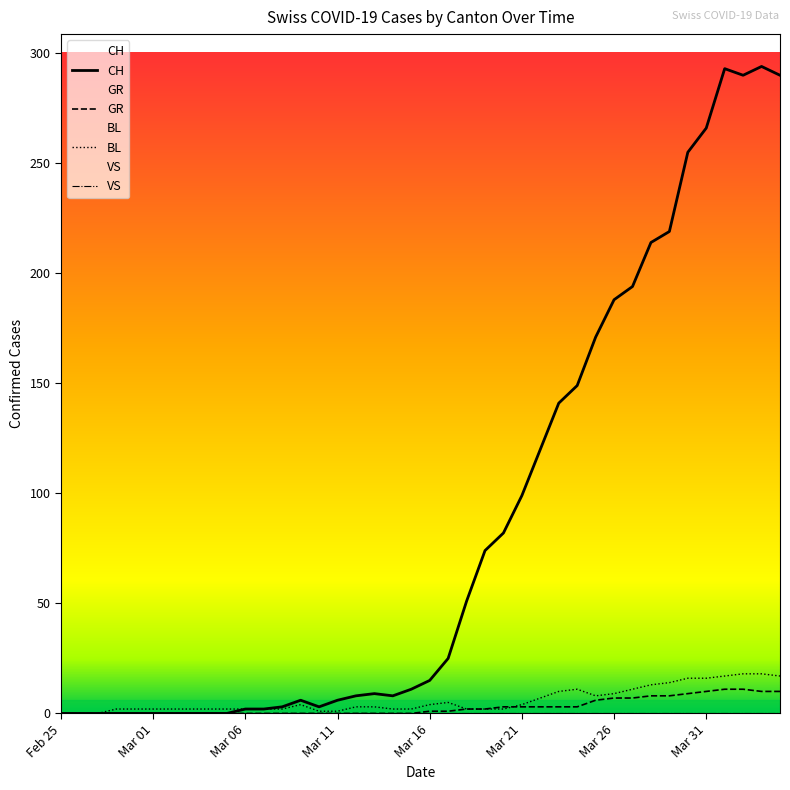

Which series has the widest spread of values?

CH